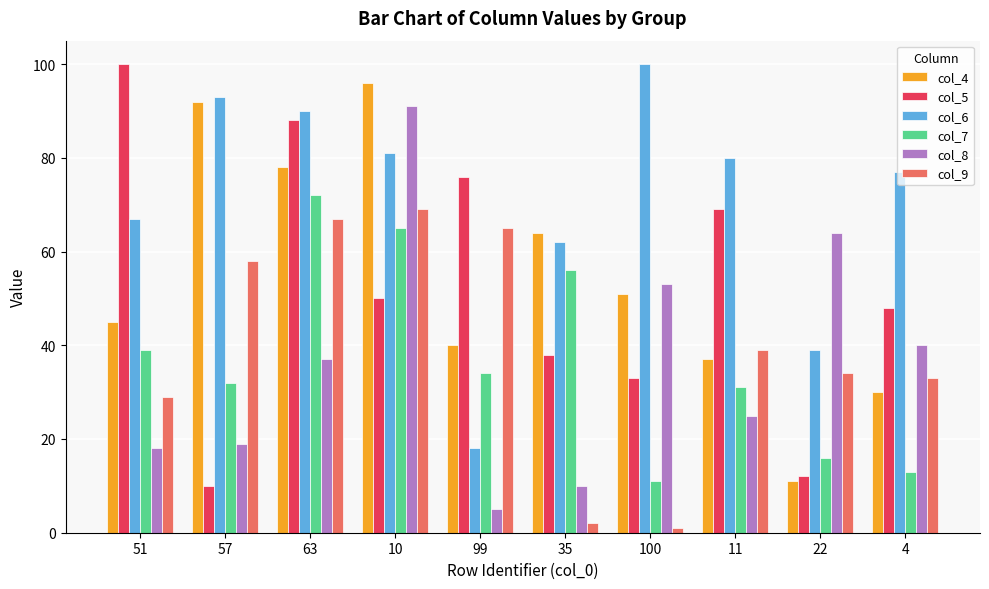

Which series has the largest total across all categories?

col_6